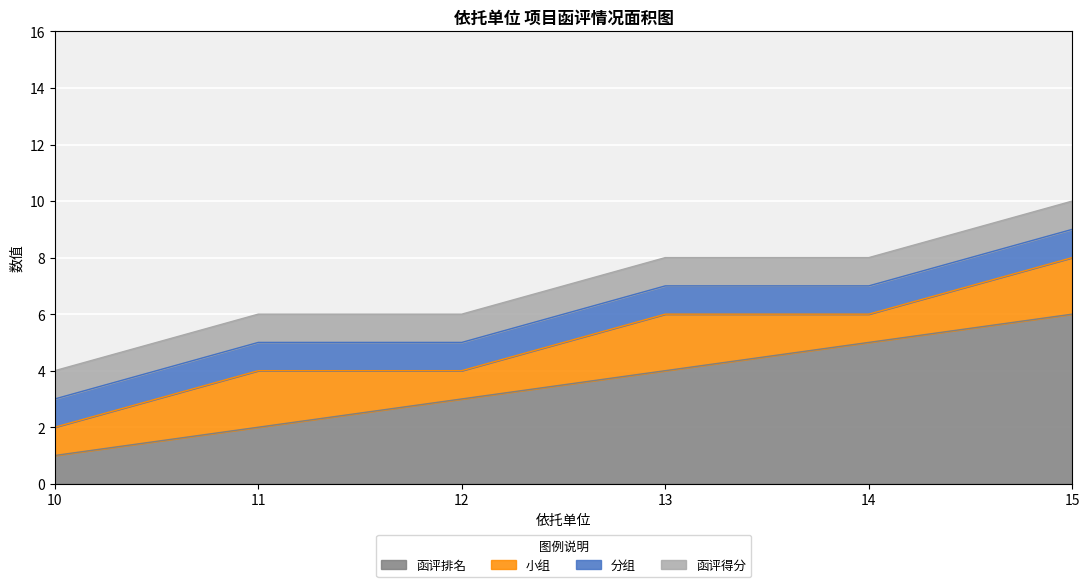

Reading left to right, list all the values displayed in this chart.

函评排名: 1	2	3	4	5	6
小组: 1	2	1	2	1	2
分组: 1	1	1	1	1	1
函评得分: 1	1	1	1	1	1